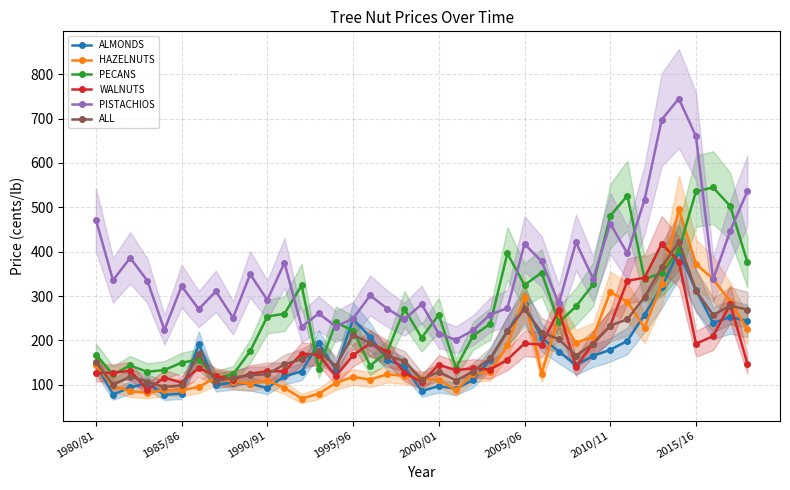

True or false: PISTACHIOS has more than 2 points higher than both neighbors.

True